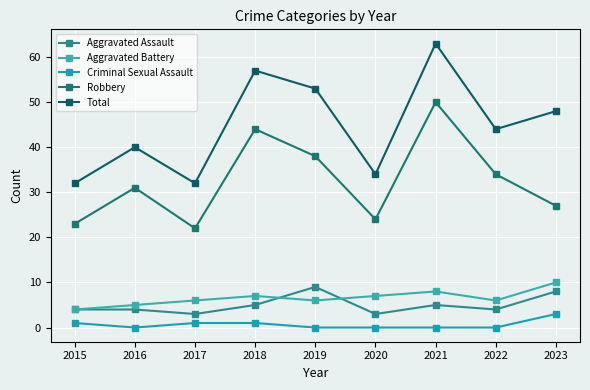

What is the difference between the Robbery values at 2023 and 2019?

11